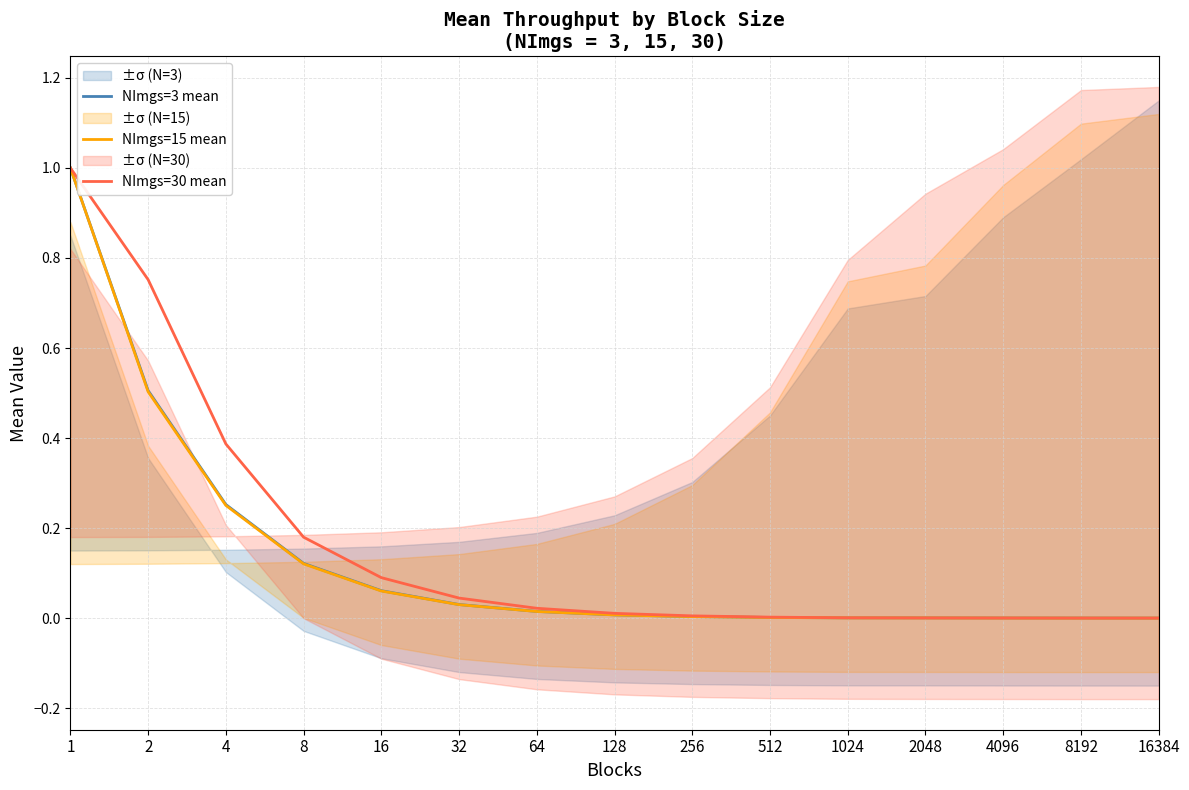

Which label corresponds to the smallest value in the chart?

16384